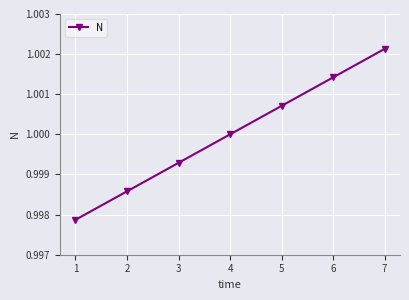

Is it true that the value at 1 is 1.0?

True